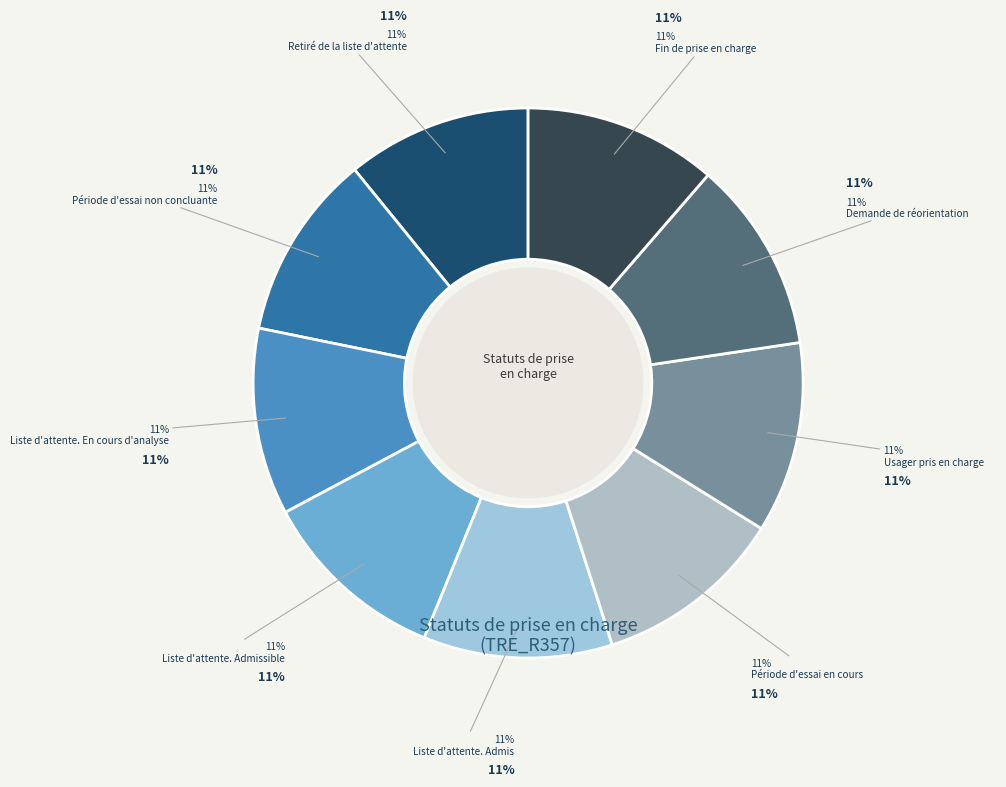

Rank the categories by value from lowest to highest.

Retiré de la liste d'attente, Période d'essai non concluante, Liste d'attente. En cours d'analyse, Liste d'attente. Admissible, Liste d'attente. Admis, Période d'essai en cours, Usager pris en charge, Demande de réorientation, Fin de prise en charge